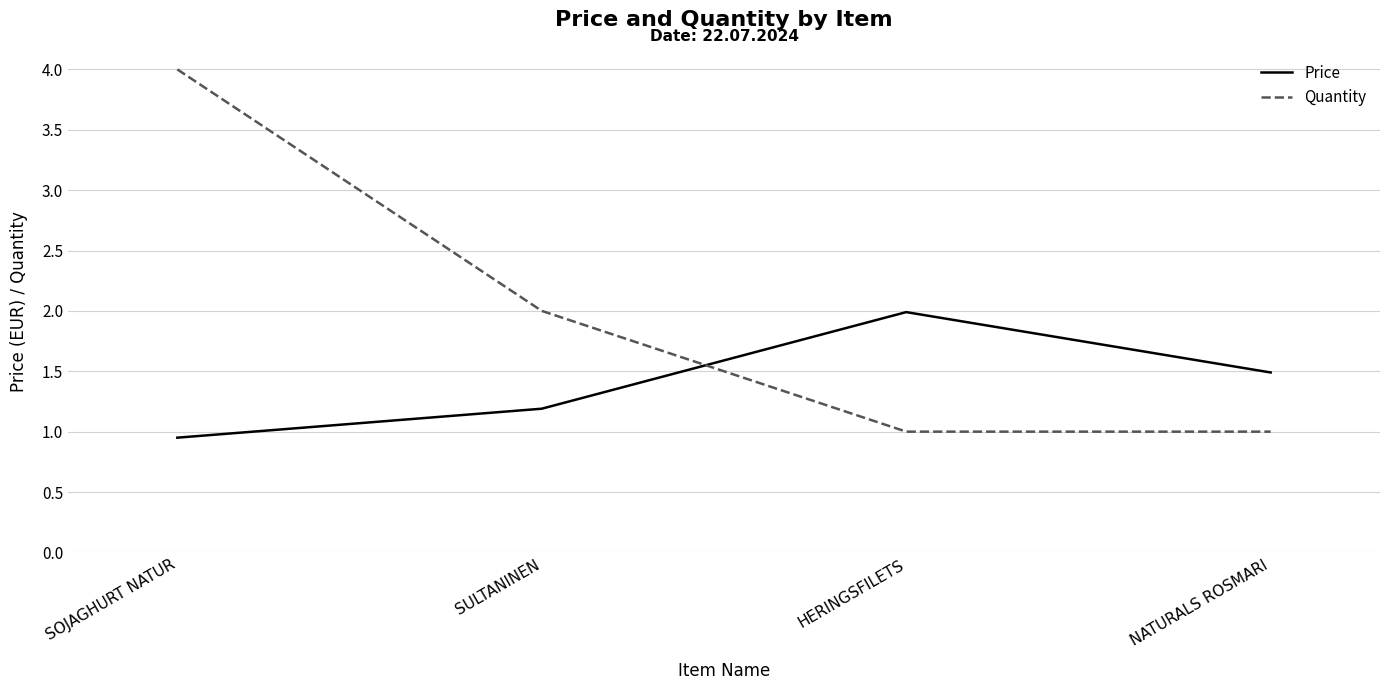

Which series changed the most between SULTANINEN and NATURALS ROSMARI?

Quantity